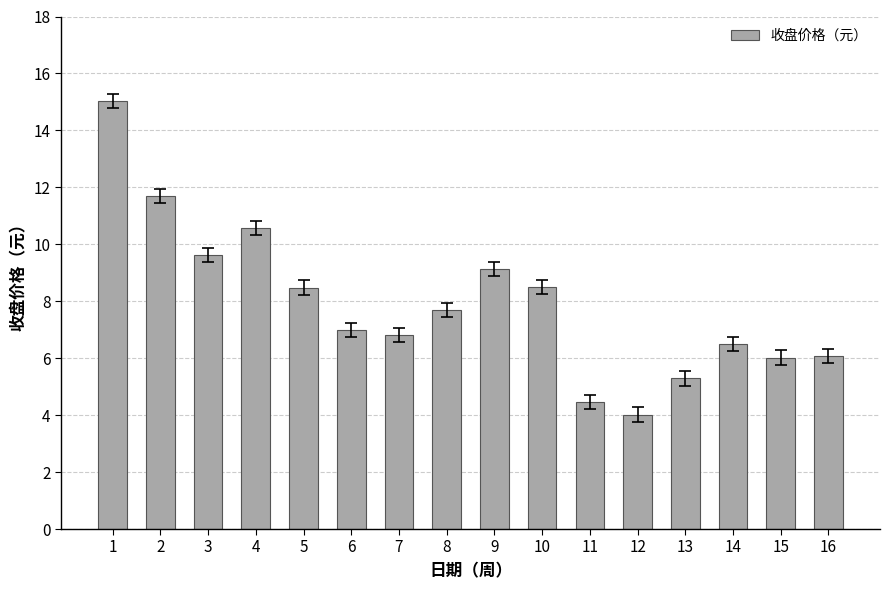

What is the difference between the values at 4 and 10?

2.1